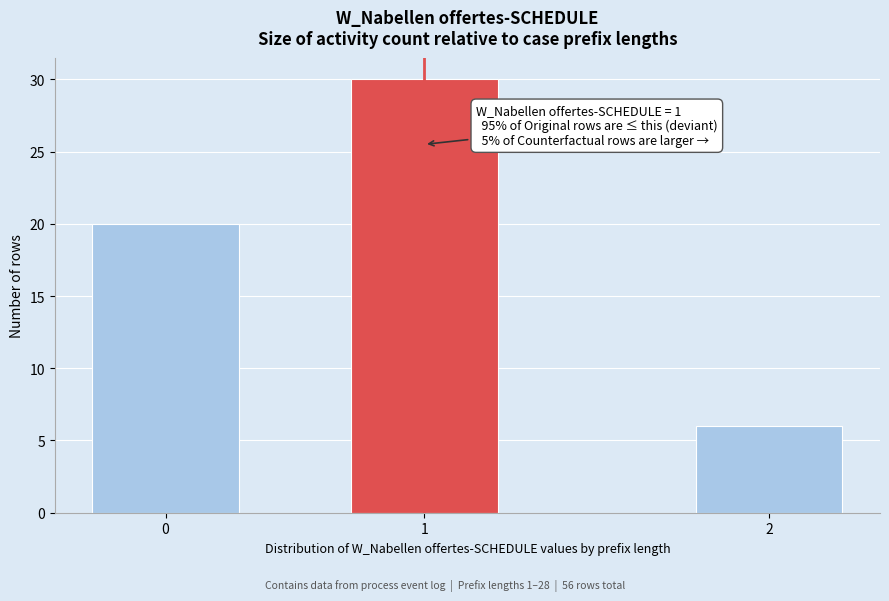

Reading right to left, what are all the values shown in this chart?

6	30	20